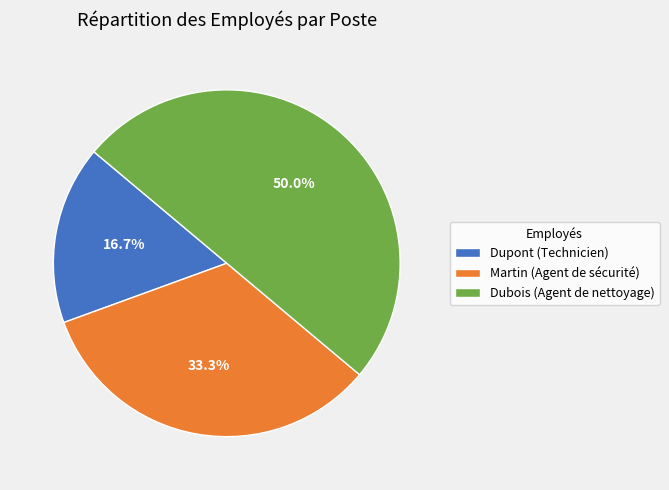

To the nearest percent, what is the difference between the Dubois and Martin slice percentages?

17%